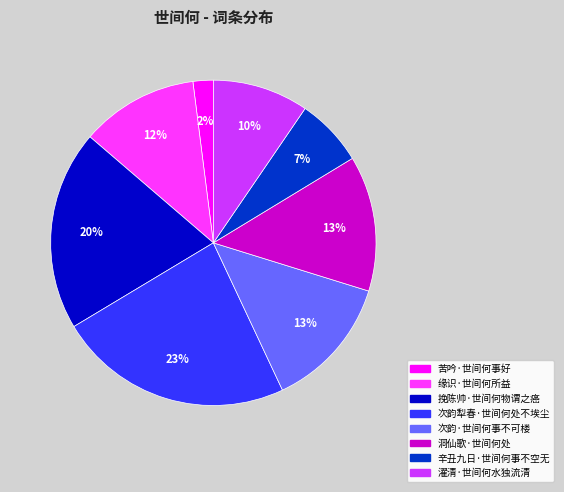

Between 濯清·世间何水独流清 and 挽陈帅·世间何物谓之癌, which is larger?

挽陈帅·世间何物谓之癌